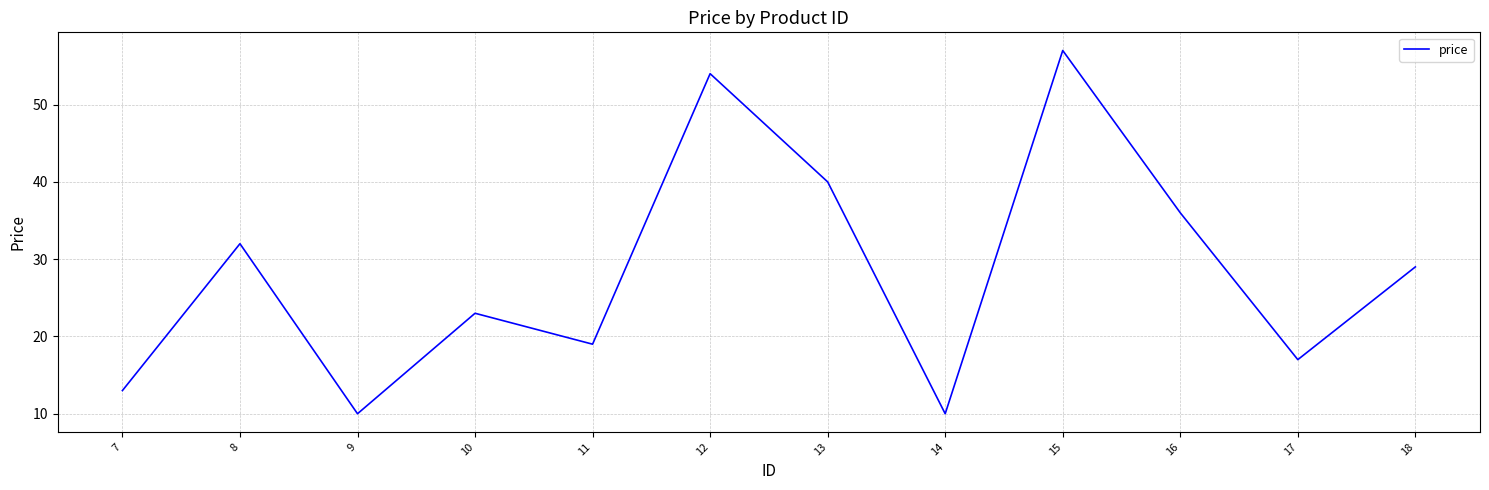

Reading left to right, list all the values displayed in this chart.

7=13	8=32	9=10	10=23	11=19	12=54	13=40	14=10	15=57	16=36	17=17	18=29